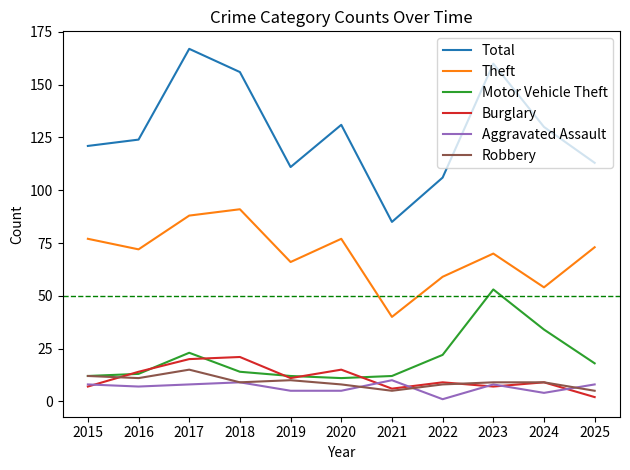

What is the total value across all series at 2015?

237